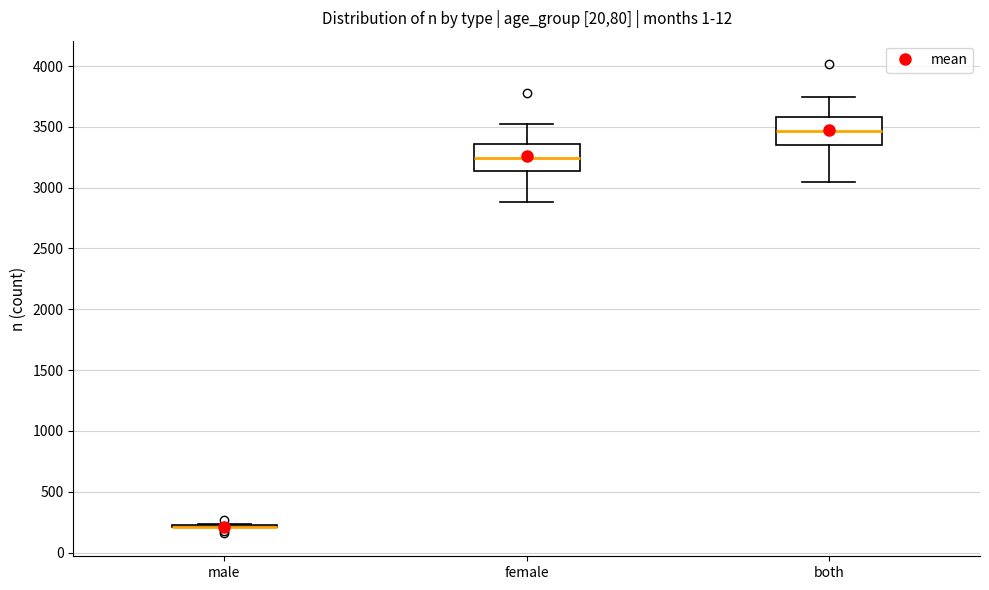

Reading left to right, read every box against the y-axis: the position of its median line, the range the box covers, and the ends of its whiskers. The values are not printed on the chart, so give them approximately, as read against the axis.

male: box collapsed to a line at 200, whiskers 200 to 250
female: median 3250, box 3150 to 3350, whiskers 2900 to 3500
both: median 3450, box 3350 to 3600, whiskers 3050 to 3750